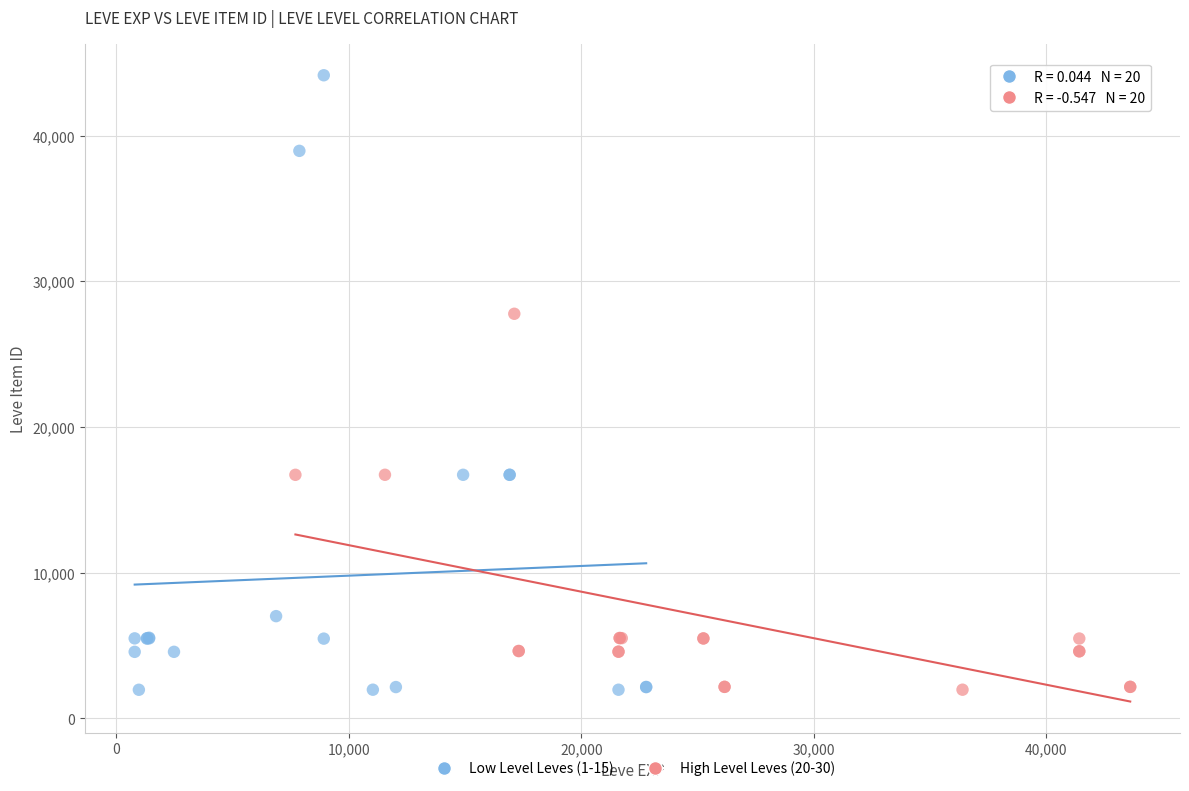

Which series has the widest spread of Y values?

Low Level Leves (1-15)